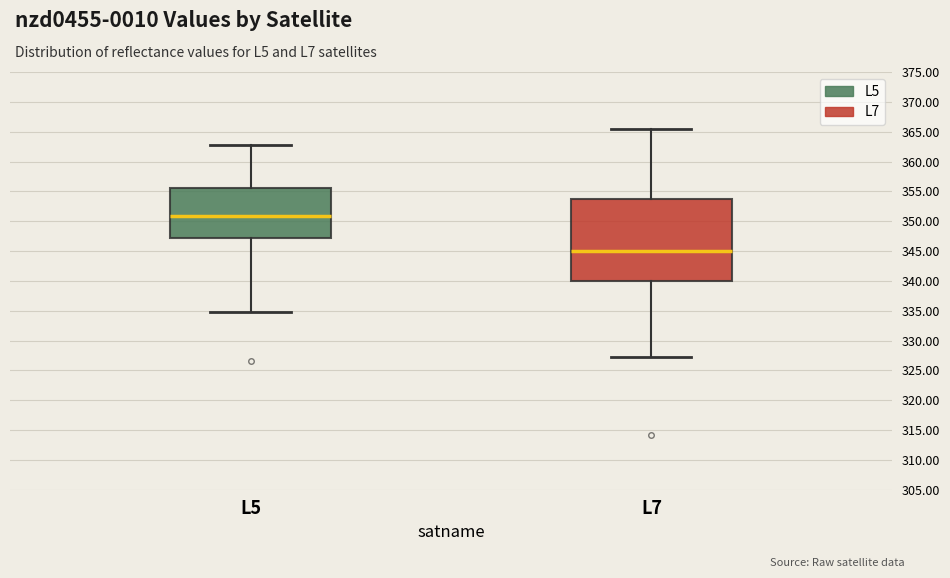

Where does the median line of the box for L5 sit on the y-axis? The values are not printed on the chart, so give them approximately, as read against the axis.

351.0